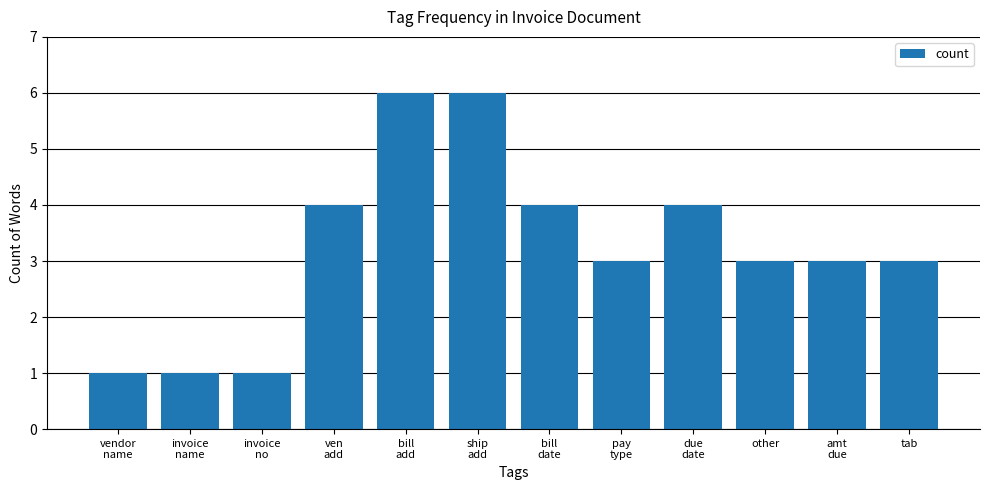

How many distinct data groups are displayed?

1